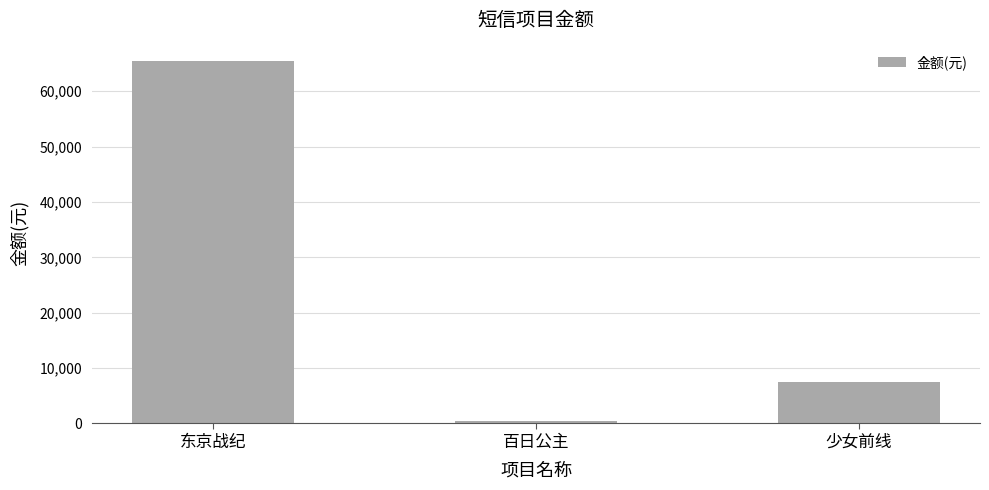

Rank the categories by value from highest to lowest.

东京战纪, 少女前线, 百日公主